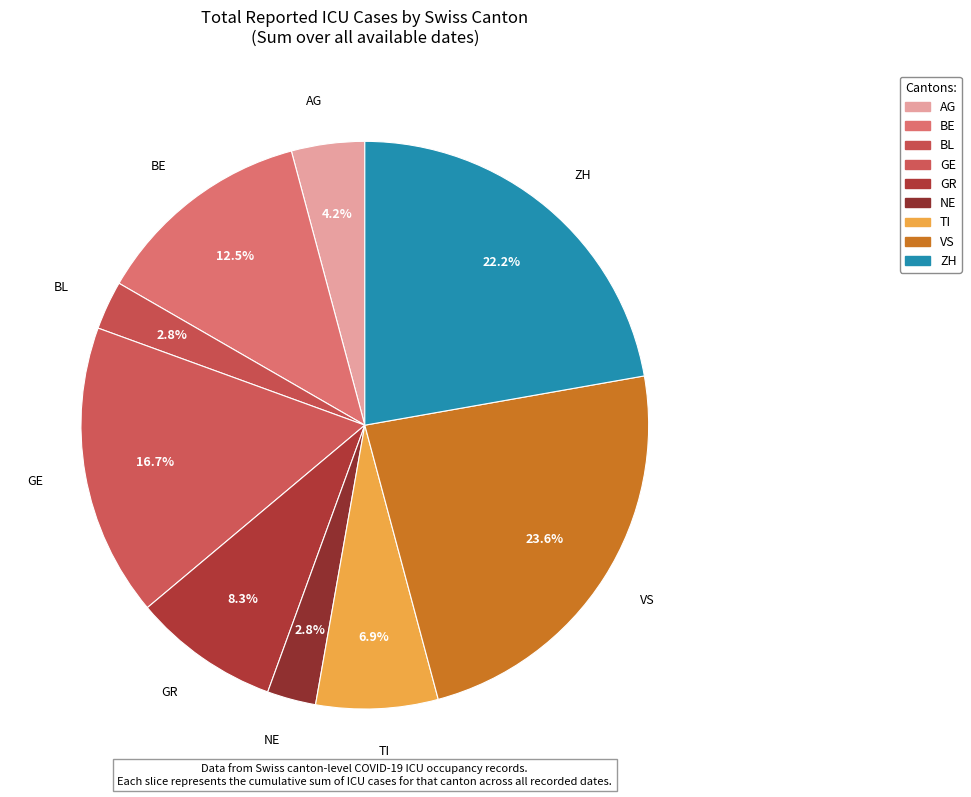

What is the largest slice in the pie chart?

VS